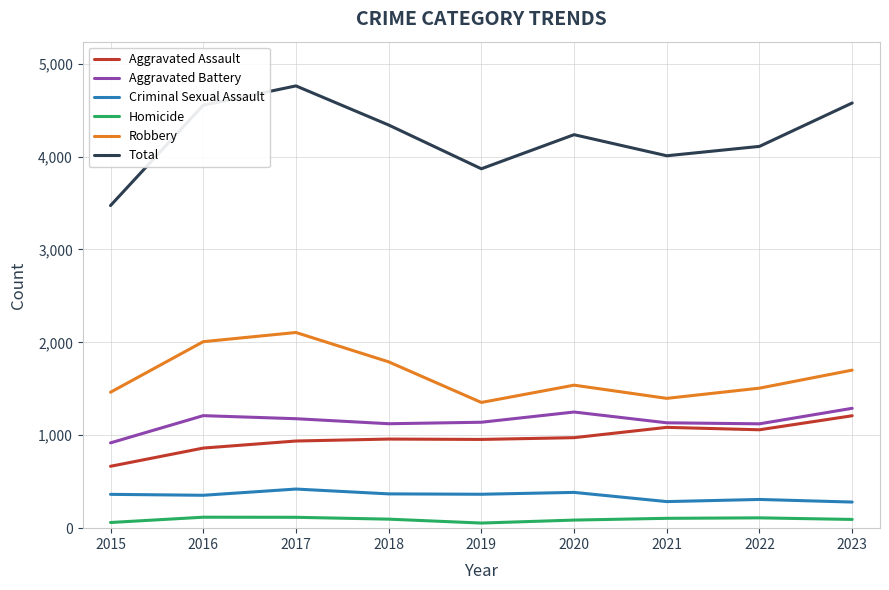

At 2022, list the series in order from smallest to largest.

Homicide, Criminal Sexual Assault, Aggravated Assault, Aggravated Battery, Robbery, Total